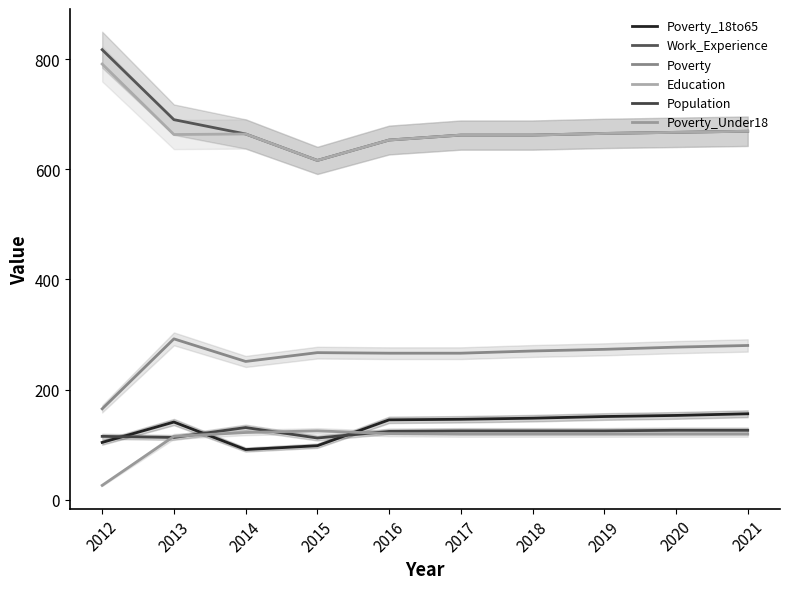

Reading left to right, extract all data points from this chart.

Poverty_18to65: 2012=104	2013=141	2014=91	2015=98	2016=145	2017=146	2018=148	2019=151	2020=153	2021=156
Work_Experience: 2012=817	2013=690	2014=664	2015=616	2016=653	2017=662	2018=662	2019=665	2020=667	2021=669
Poverty: 2012=165	2013=292	2014=251	2015=267	2016=266	2017=266	2018=270	2019=273	2020=277	2021=280
Education: 2012=791	2013=663	2014=664	2015=616	2016=653	2017=662	2018=662	2019=665	2020=667	2021=669
Population: 2012=115	2013=113	2014=131	2015=112	2016=124	2017=125	2018=125	2019=125	2020=126	2021=126
Poverty_Under18: 2012=26	2013=115	2014=122	2015=125	2016=120	2017=119	2018=119	2019=119	2020=119	2021=119